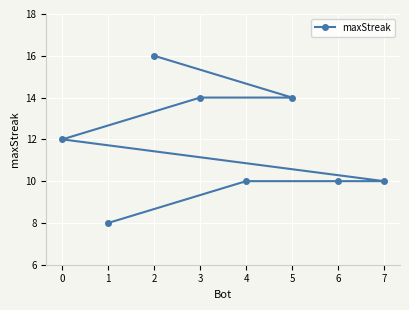

What is the value of the 1st point from the left?

12